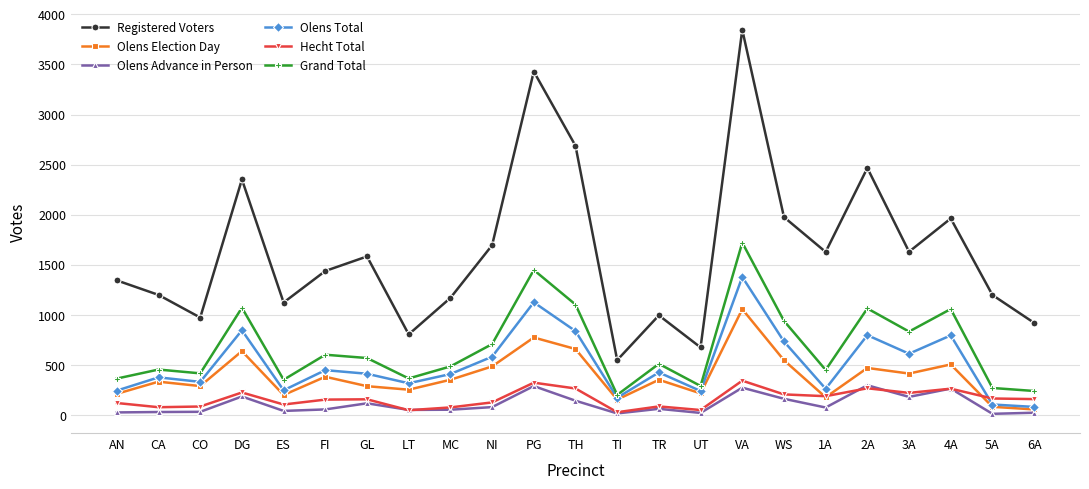

True or false: Olens Total has more than 0 interior local peaks.

True